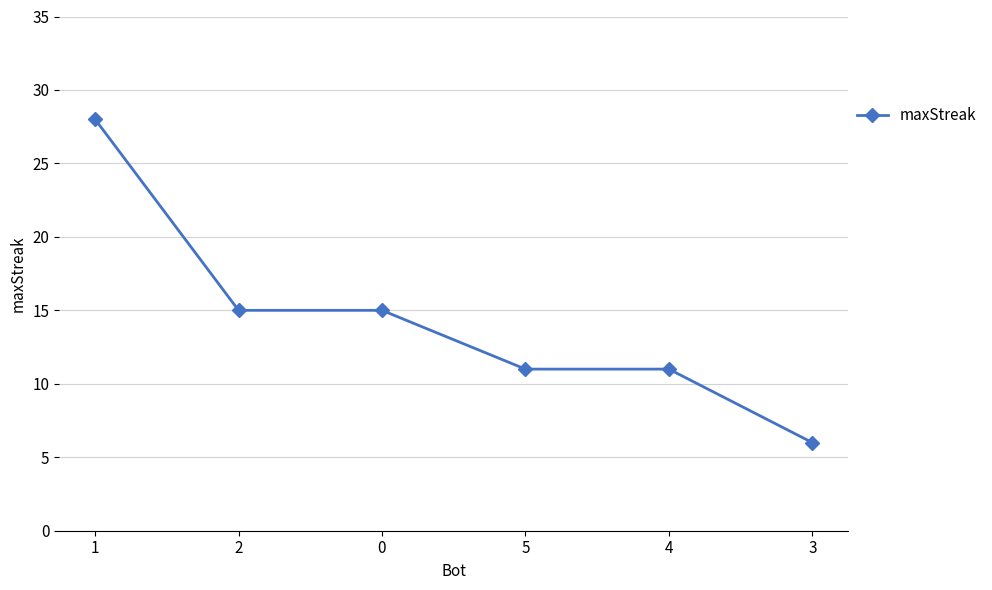

True or false: the data shows 6 at 3.

True